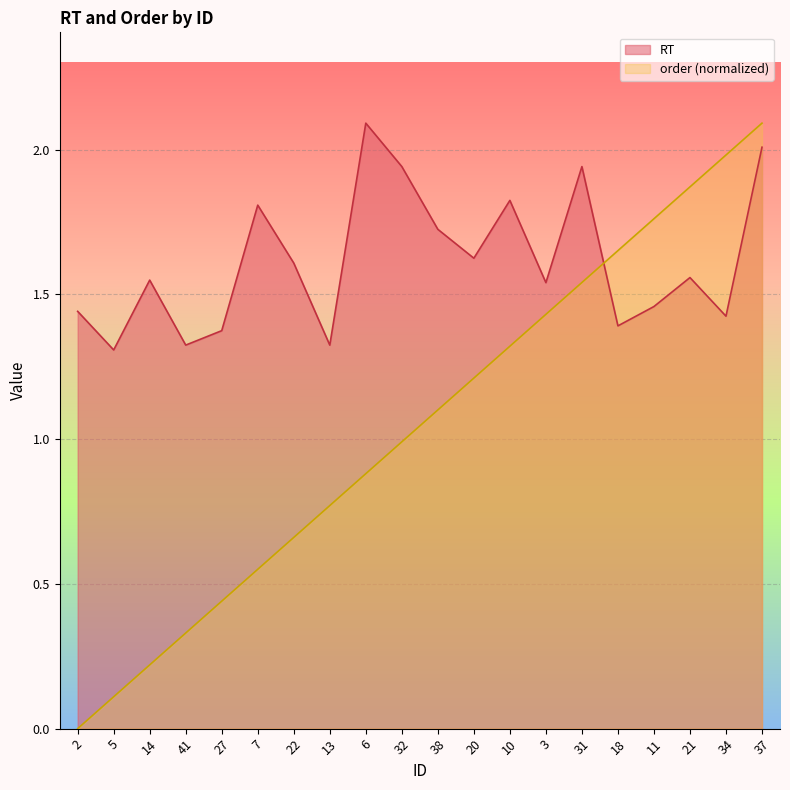

Reading right to left, extract all data points from this chart.

RT: 37=2.0	34=1.4	21=1.6	11=1.5	18=1.4	31=1.9	3=1.5	10=1.8	20=1.6	38=1.7	32=1.9	6=2.1	13=1.3	22=1.6	7=1.8	27=1.4	41=1.3	14=1.5	5=1.3	2=1.4
order: 37=2.1	34=2.0	21=1.9	11=1.8	18=1.7	31=1.5	3=1.4	10=1.3	20=1.2	38=1.1	32=1.0	6=0.9	13=0.8	22=0.7	7=0.6	27=0.4	41=0.3	14=0.2	5=0.1	2=0.0